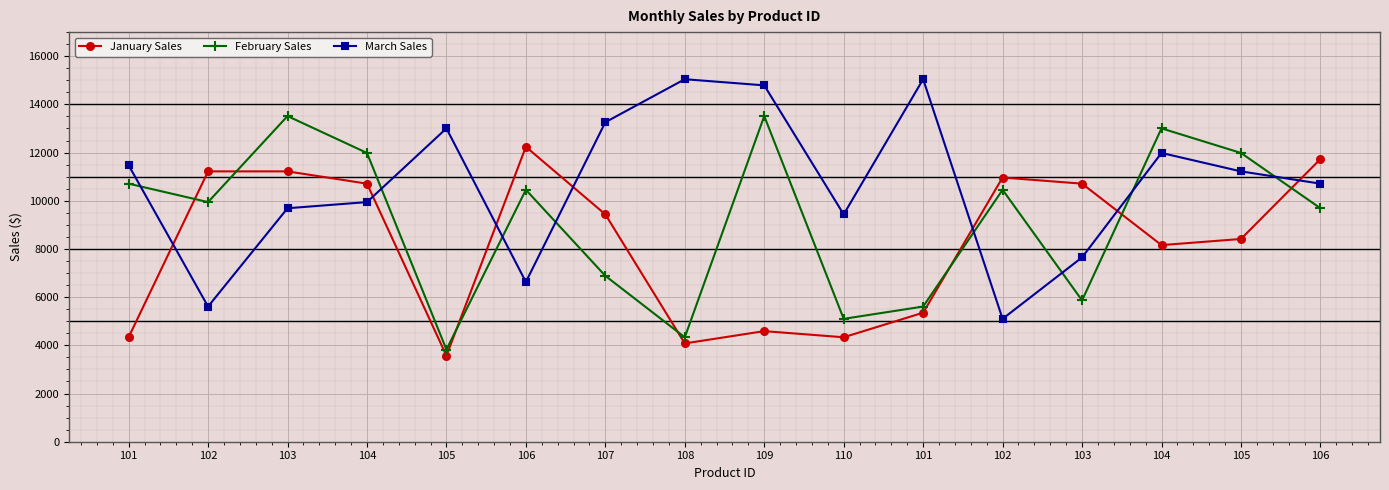

What are all the series names shown in the legend?

January Sales, February Sales, March Sales